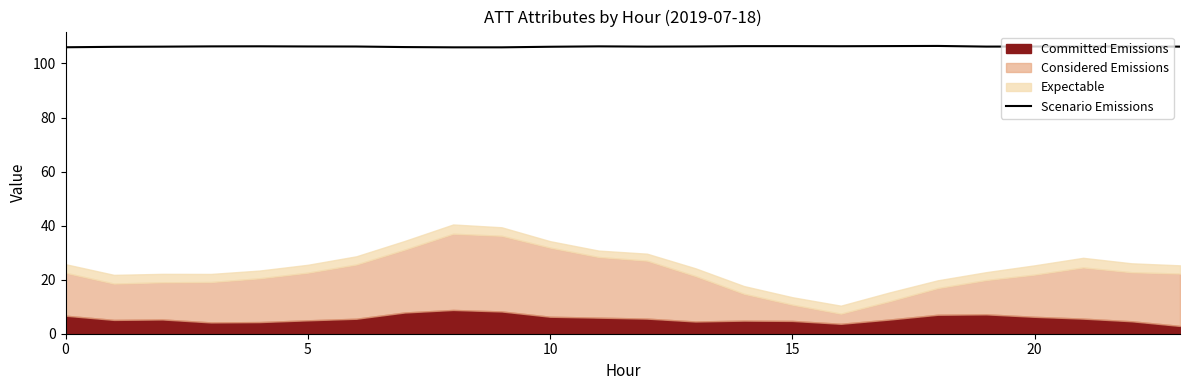

Does the chart have visible grid lines?

No